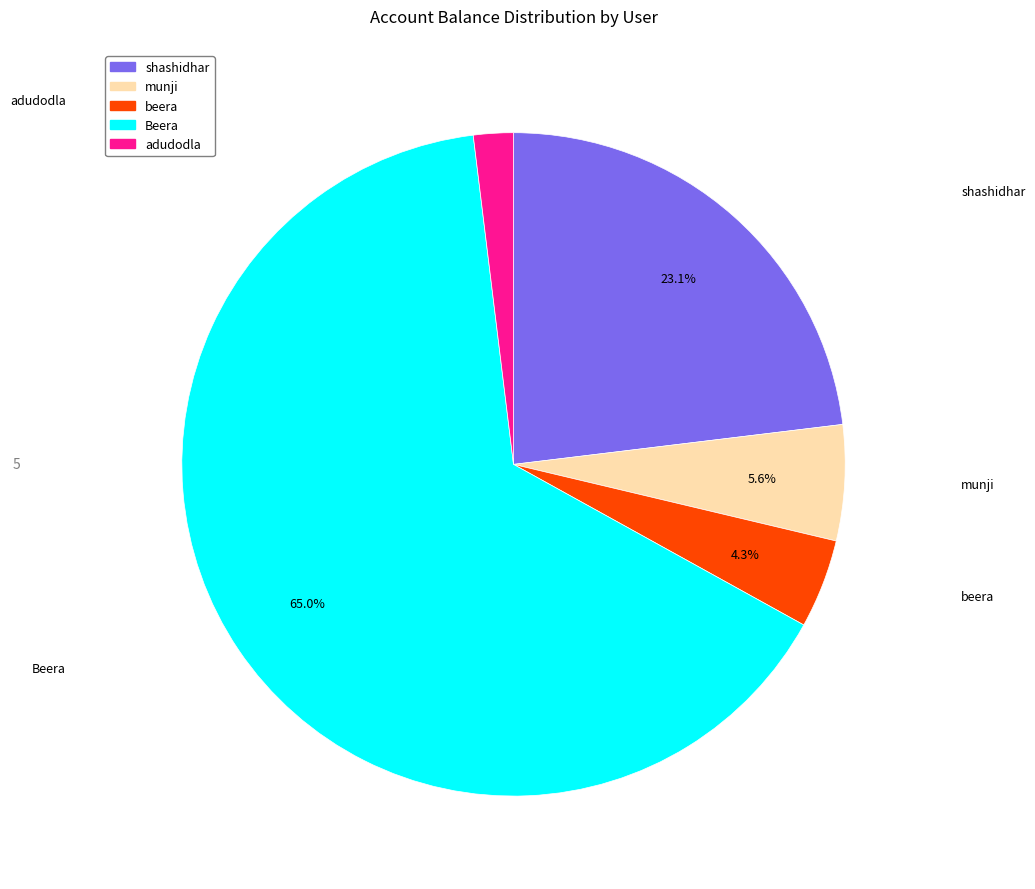

To the nearest percent, what percentage of the pie is beera?

4%